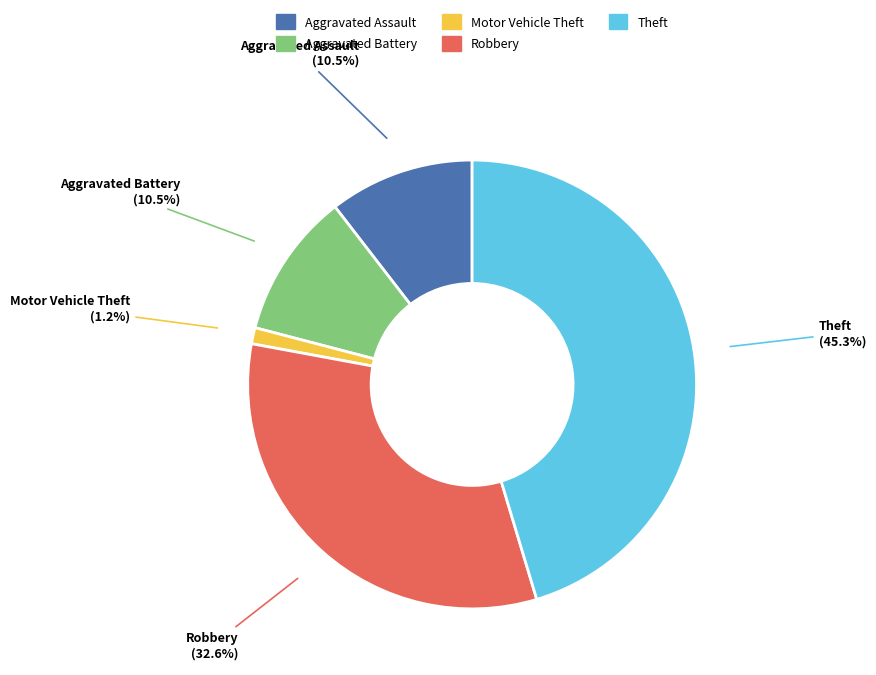

What is the ratio of the value at Aggravated Battery to the value at Aggravated Assault?

1.0